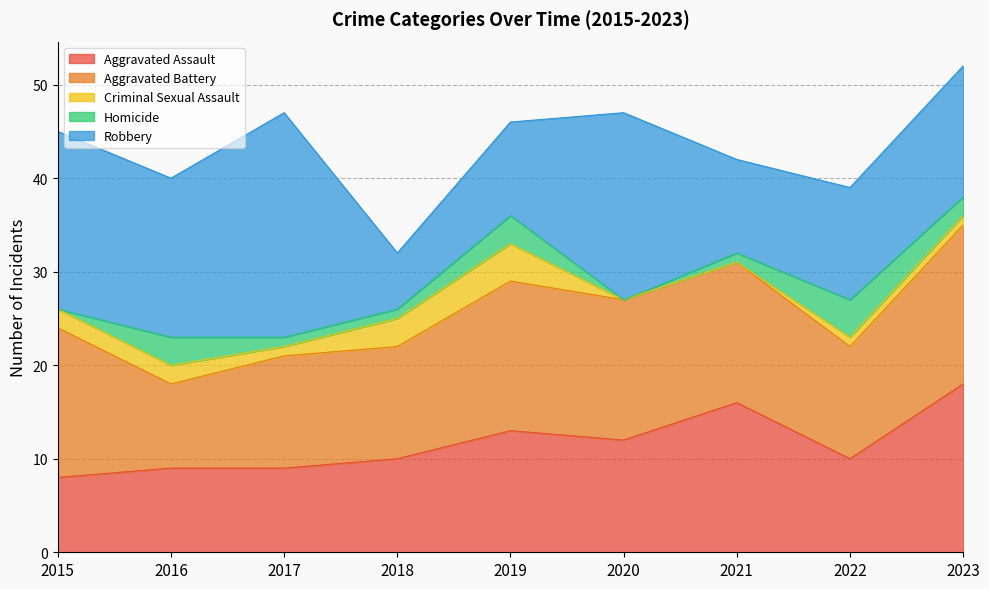

How many values in the Criminal Sexual Assault series exceed 1?

4